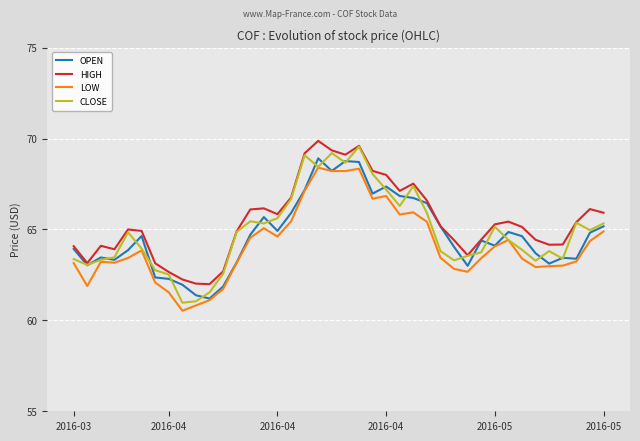

What is the greatest value displayed?

69.9